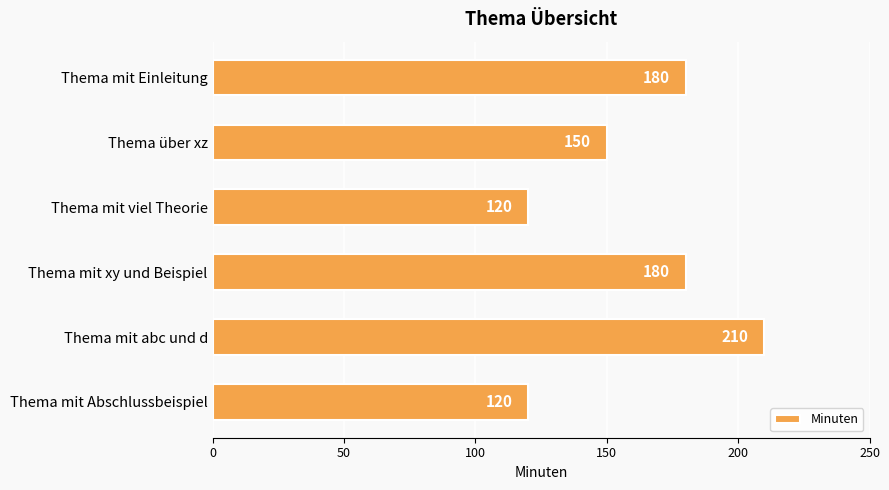

What is the value of the 4th bar from the top?

180